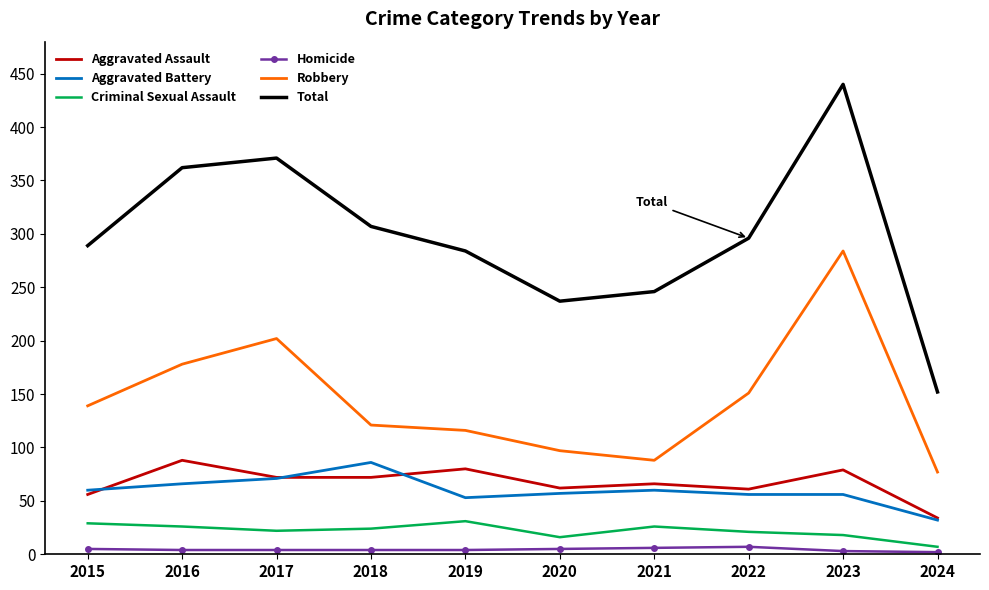

Where does the Total series first go above 296?

2016